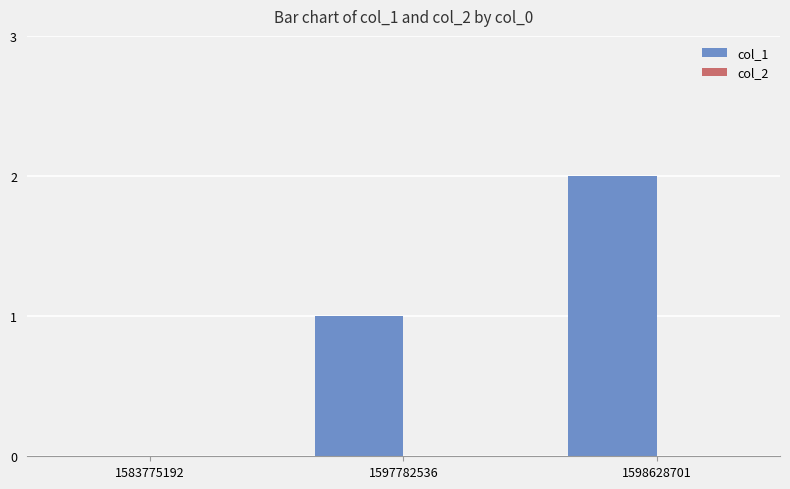

Are the bars horizontal?

No